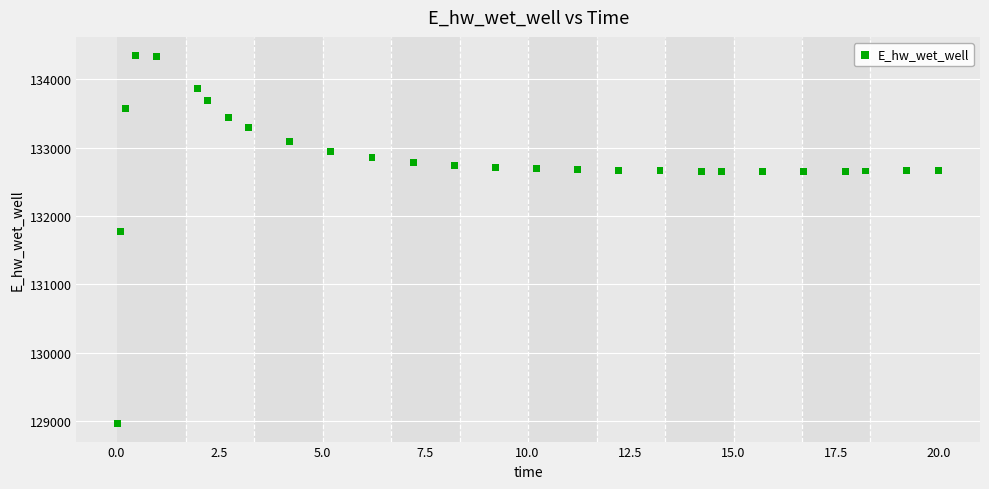

What Y value in the scatter plot is closest to 131657?

131774.5